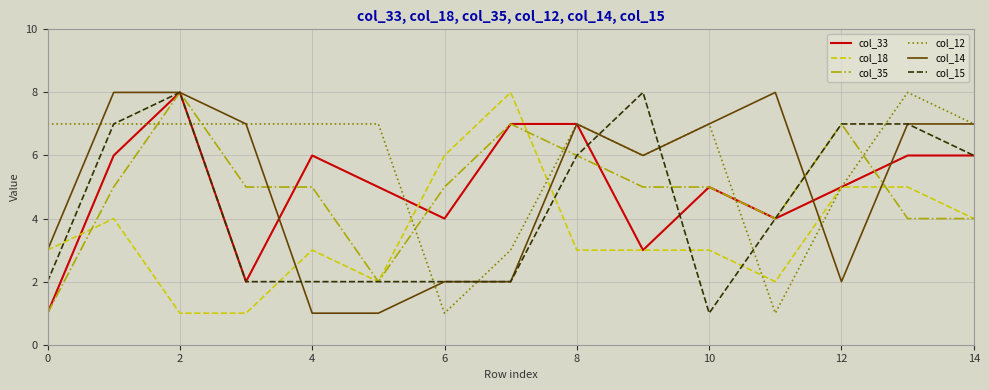

Which series ends up on top after the final intersection of col_12 and col_35?

col_12